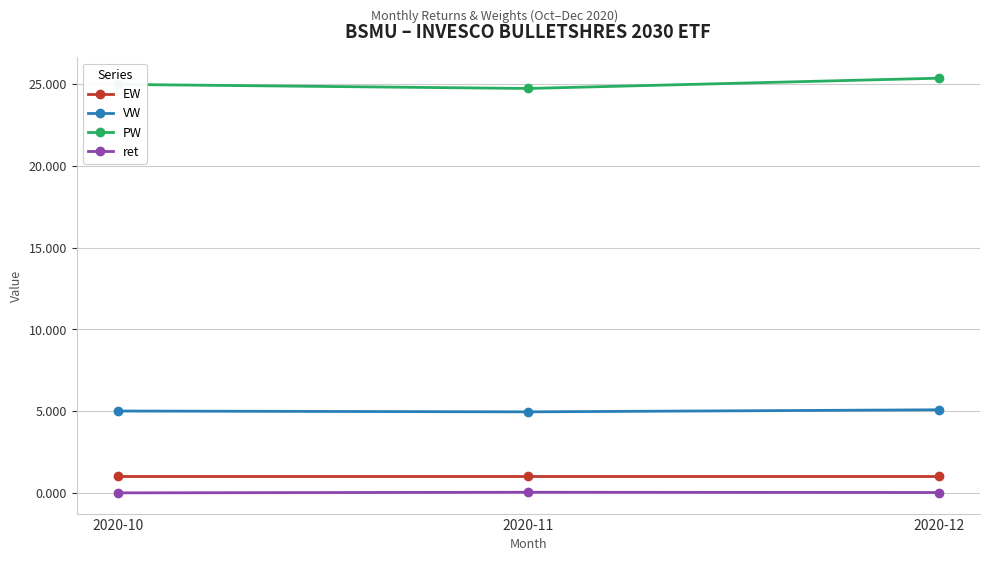

Where is PW nearest to the value 25?

2020-10